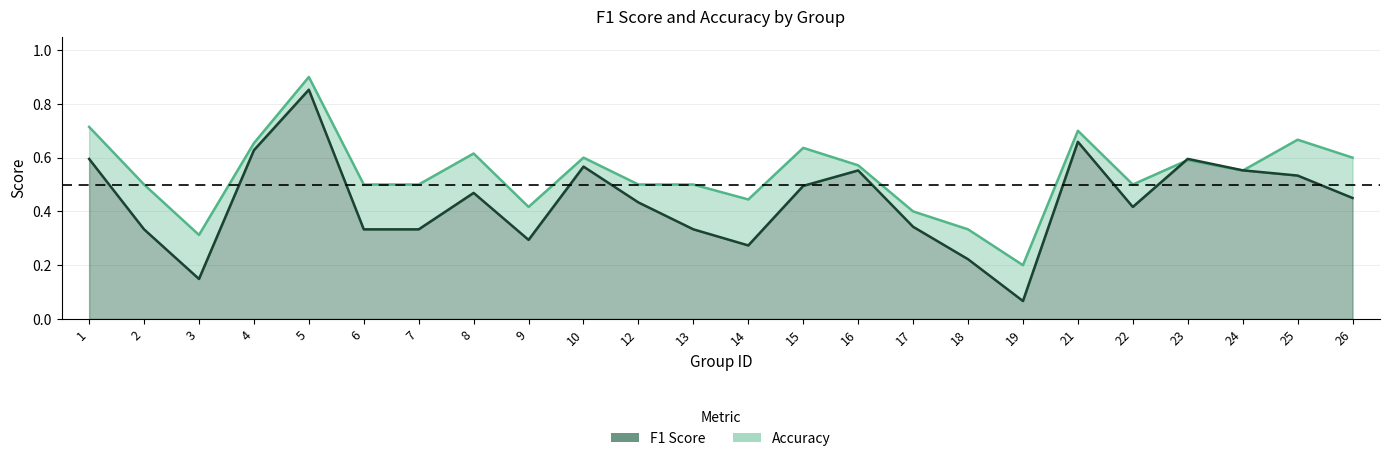

Rank the series by their average value, from highest to lowest.

accuracy, f1